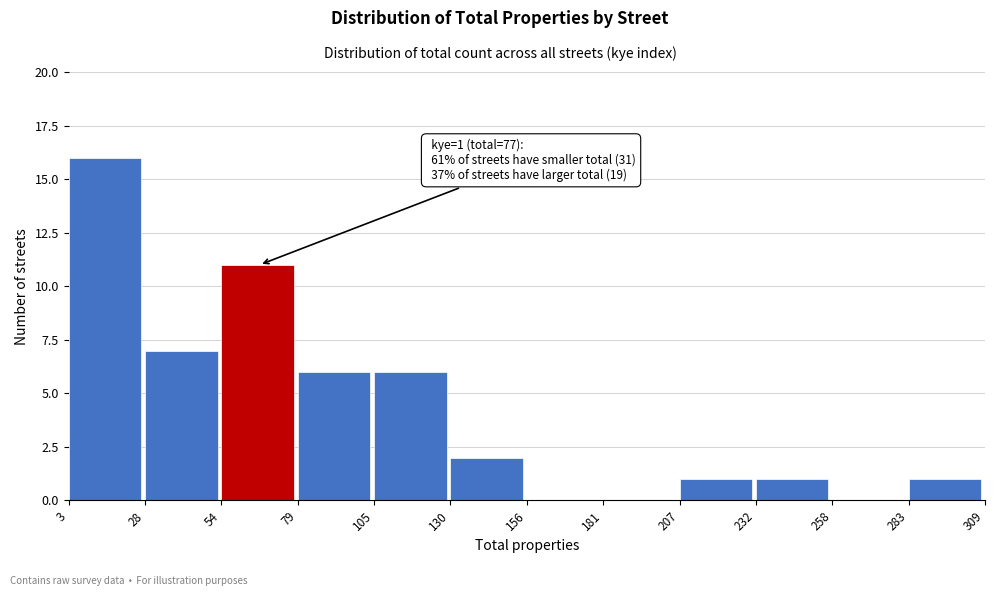

Over which range of the x-axis is the bar tallest?

3 to 28